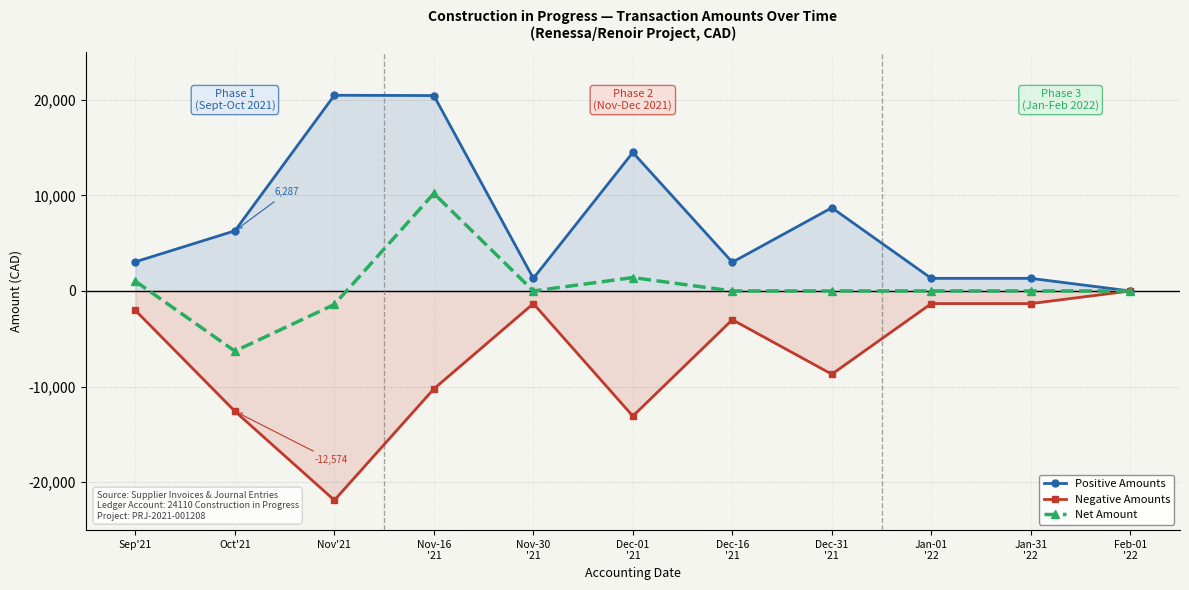

How many data points in Positive Amounts are above 3051?

5